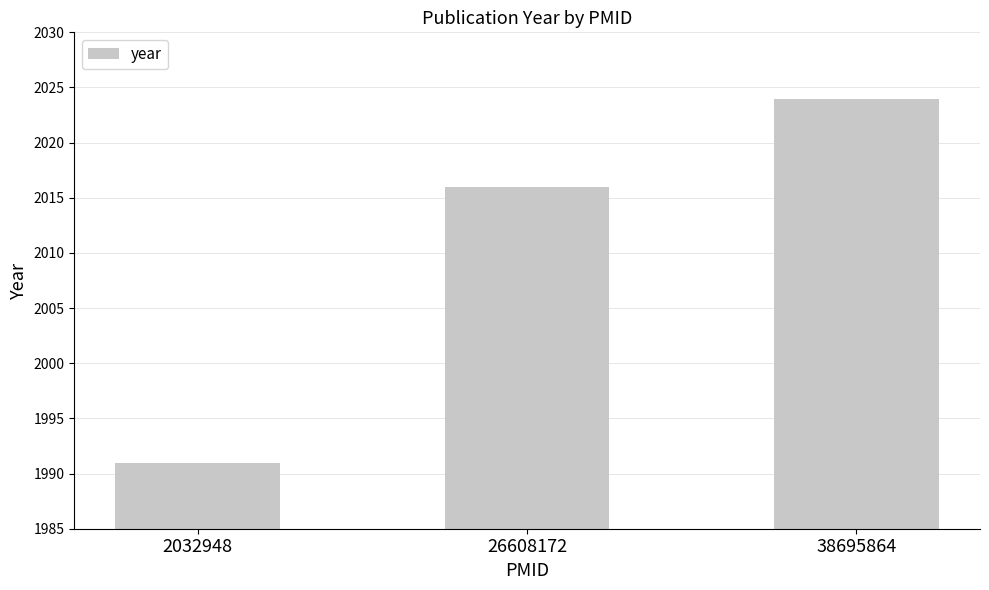

Rank the categories by value from lowest to highest.

2032948, 26608172, 38695864